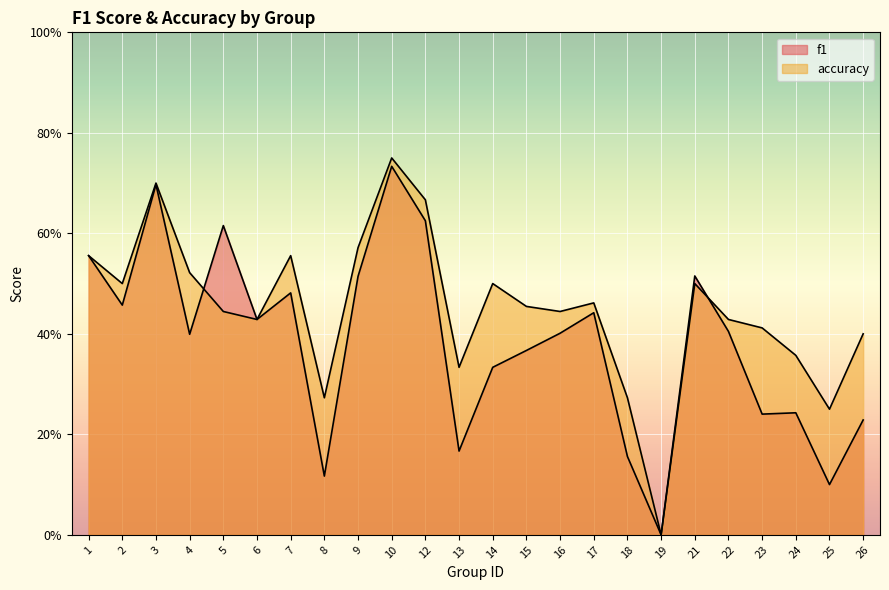

How many lines are shown in the chart?

2